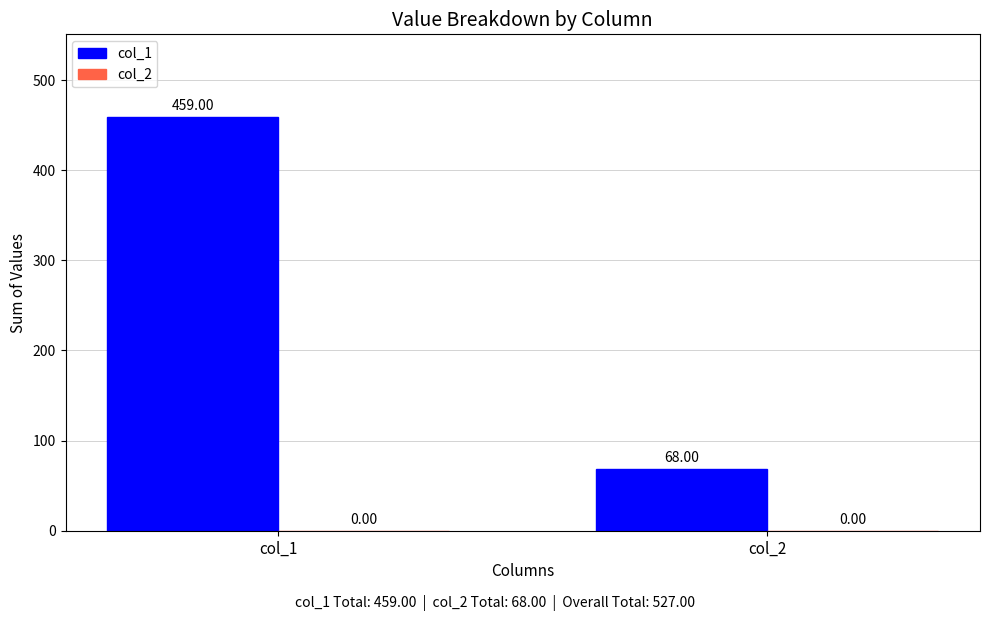

What is the change in value from col_1 to col_2?

-391